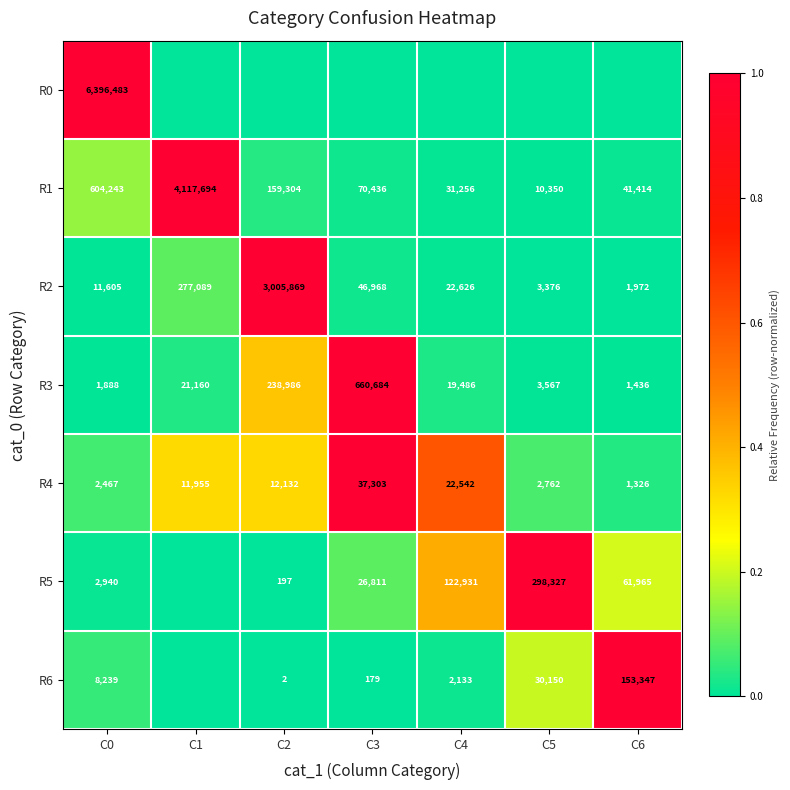

Which category has the highest value in the R1 series?

C1